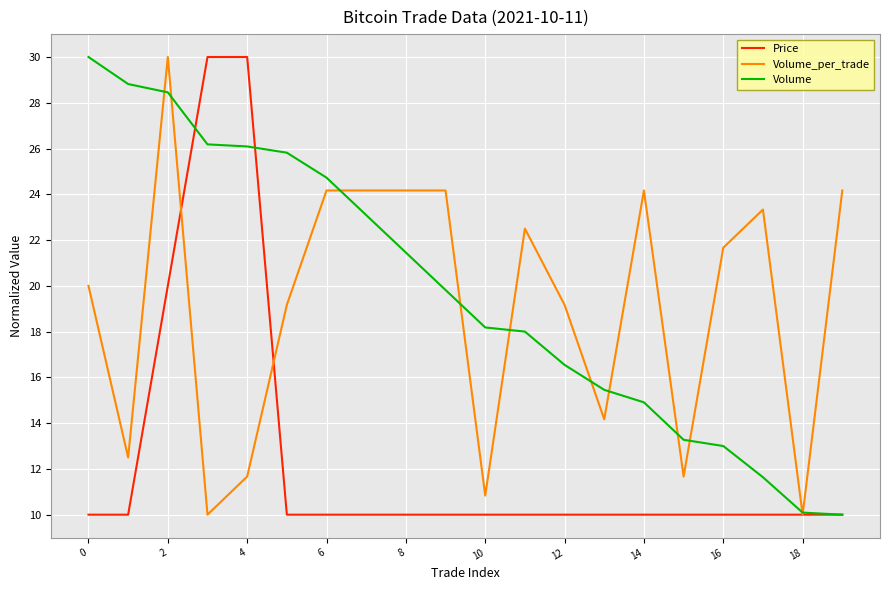

What is the minimum value shown in the chart?

10.0